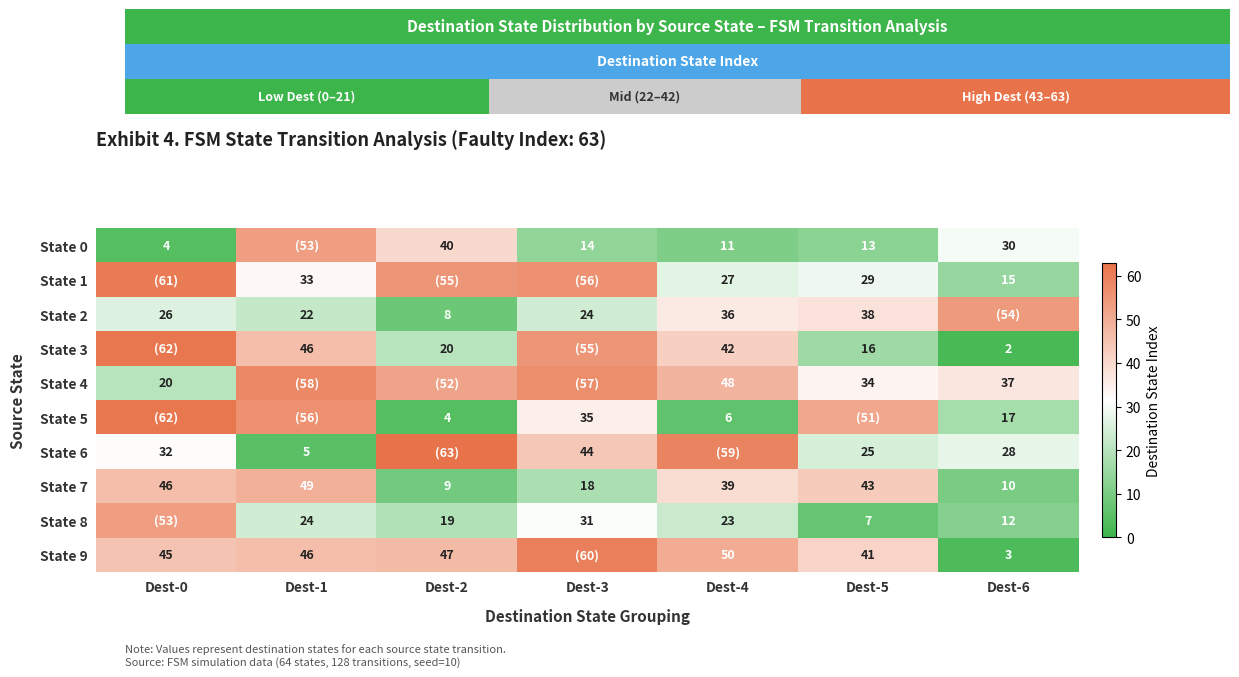

Is it true that State 4 equals 85 at Dest-4?

False